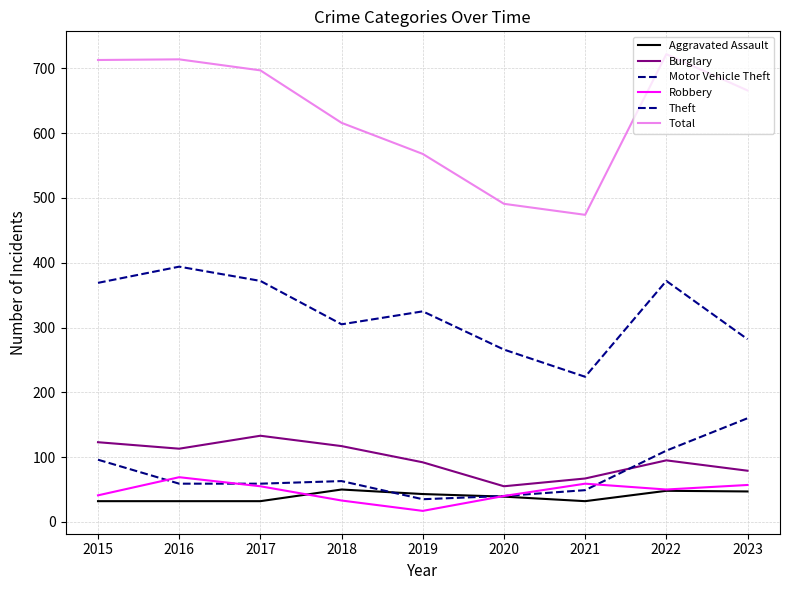

How many series are shown in this chart?

6